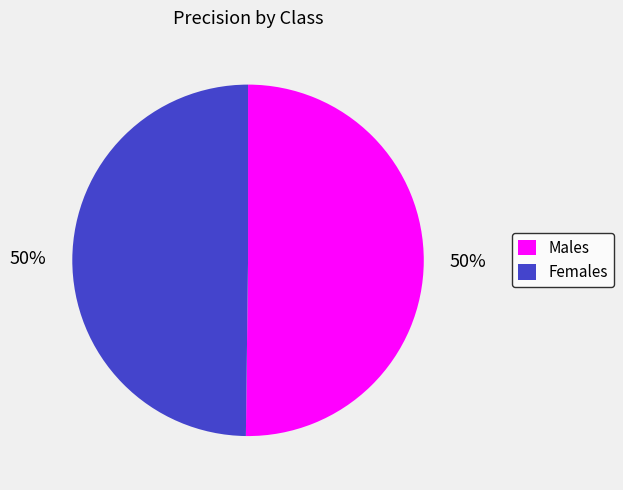

To the nearest percent, what portion does Females represent?

50%